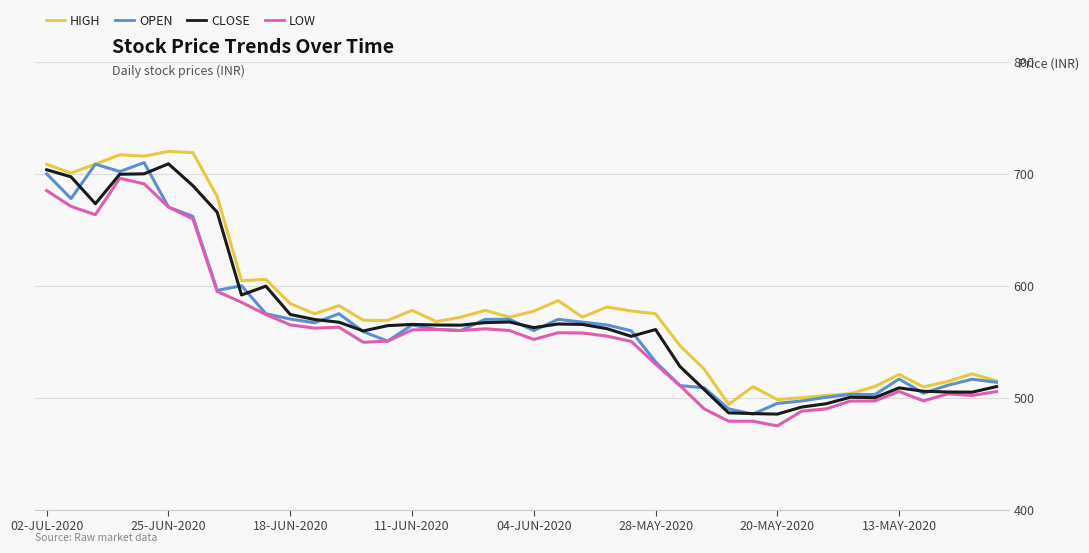

What is the maximum value shown in the chart?

720.0